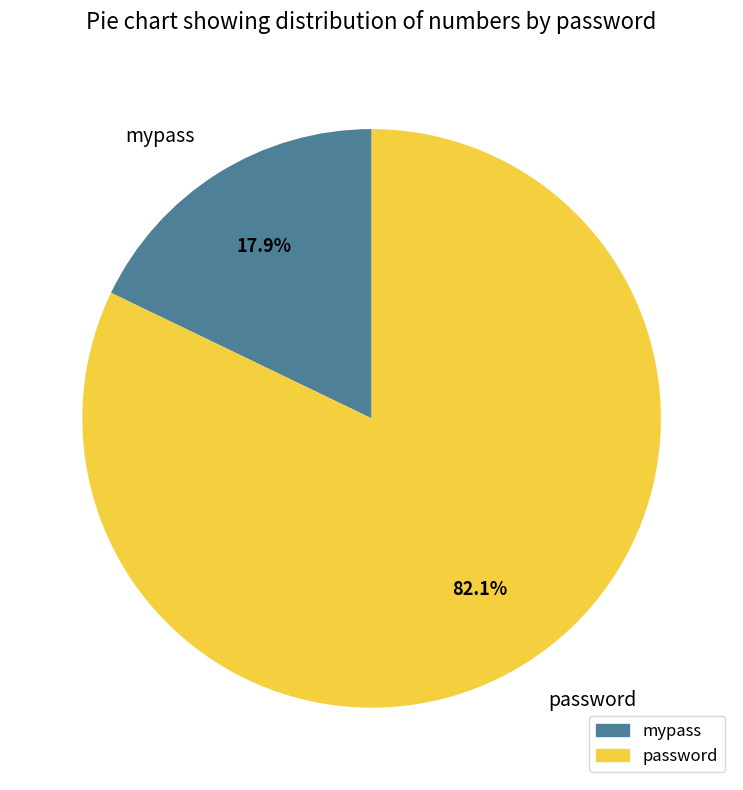

Rank the categories by value from highest to lowest.

password, mypass